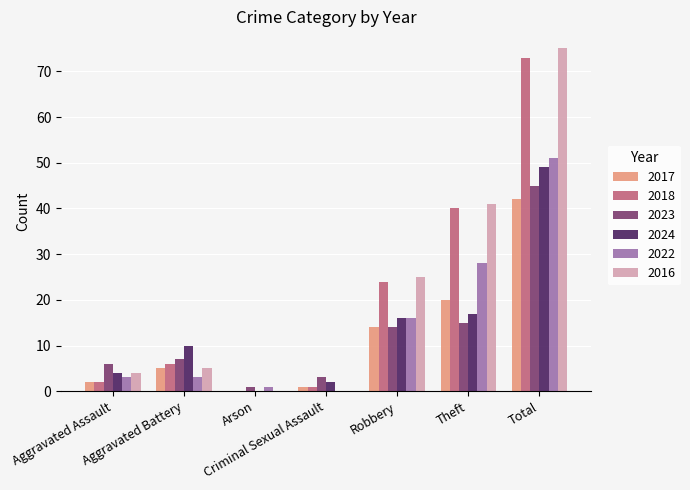

What is the maximum value for 2017?

42